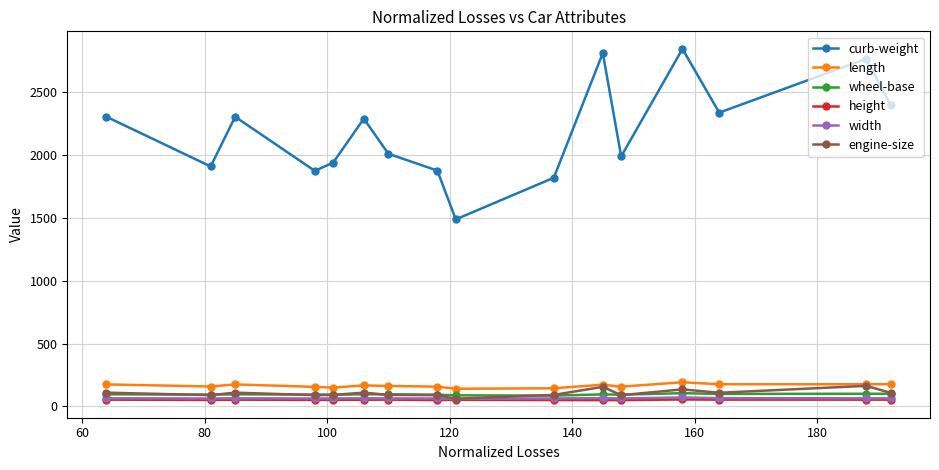

True or false: curb-weight has more than 2 points higher than both neighbors.

True